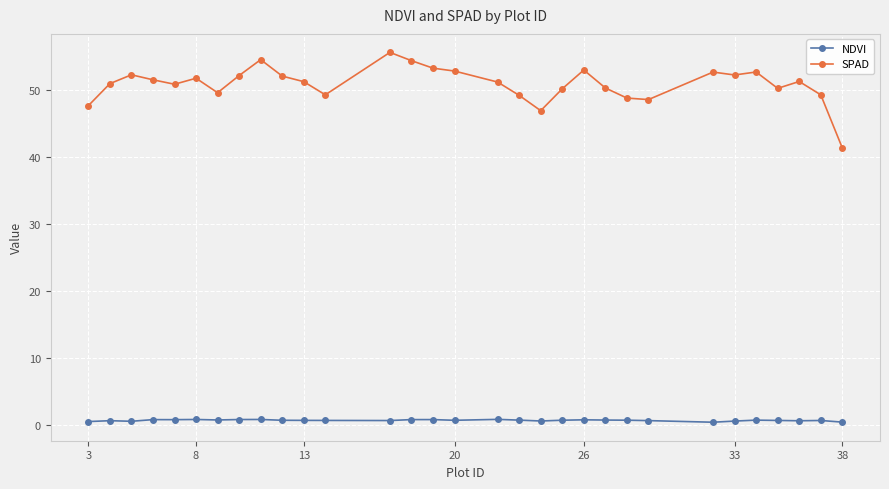

List the series in order of their overall mean, highest first.

SPAD, NDVI